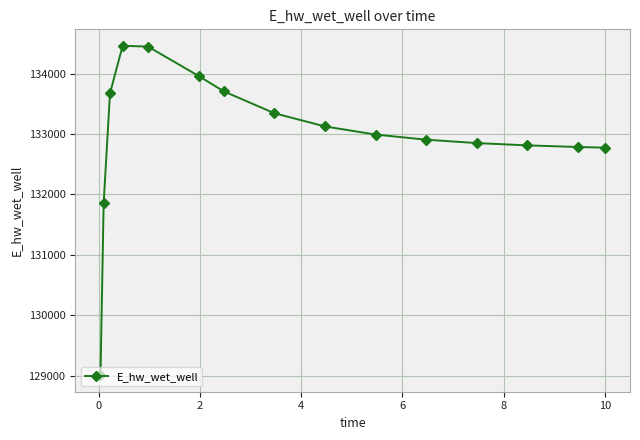

What is the average value?

132980.0